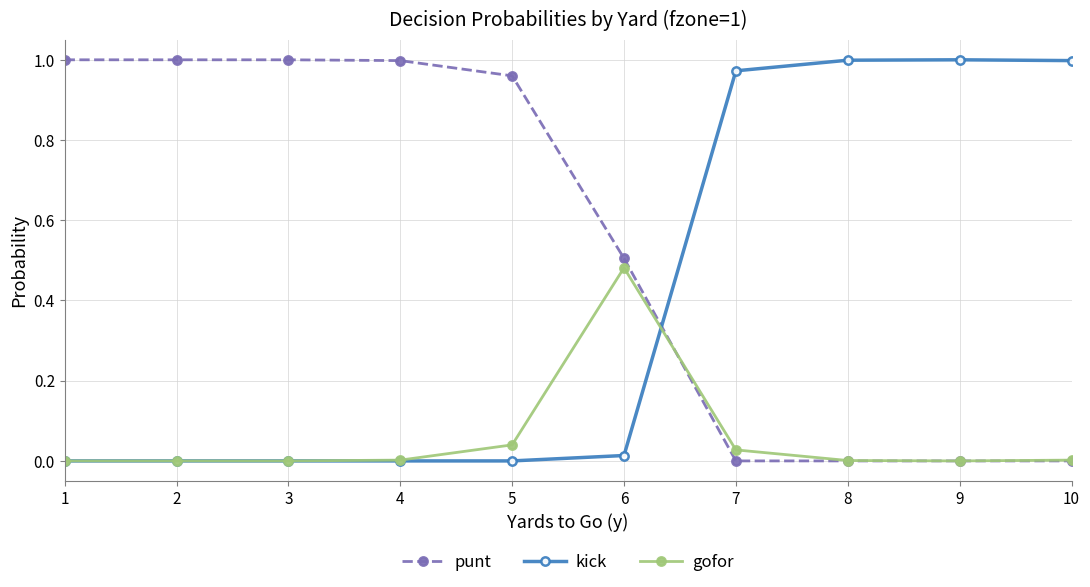

Which series has the largest total across all categories?

punt